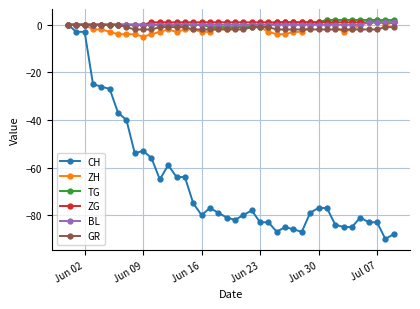

What is the value of the CH point at the 21st from the left?

-82